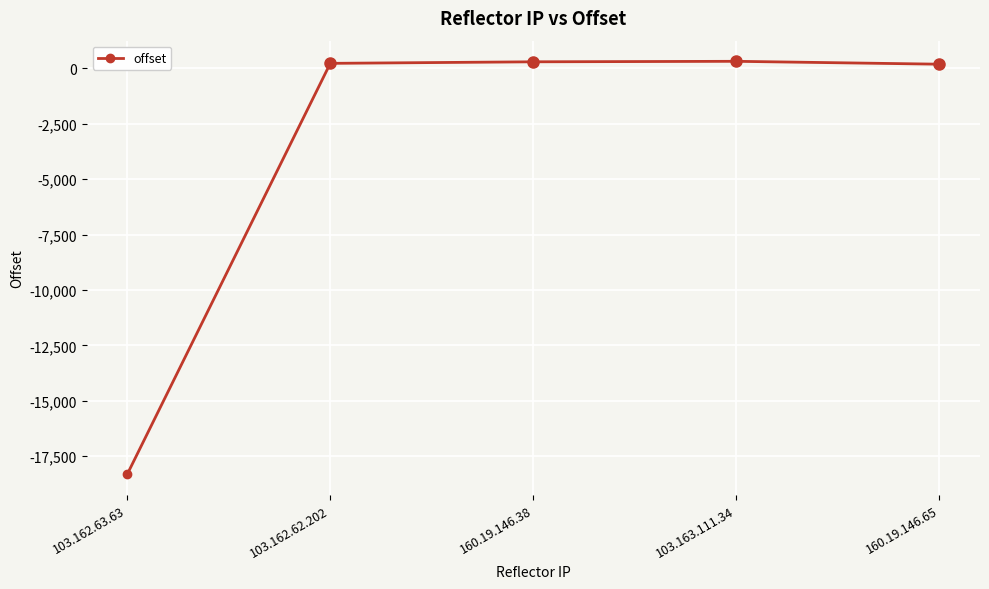

What is the change in value from 160.19.146.38 to 103.163.111.34?

+22